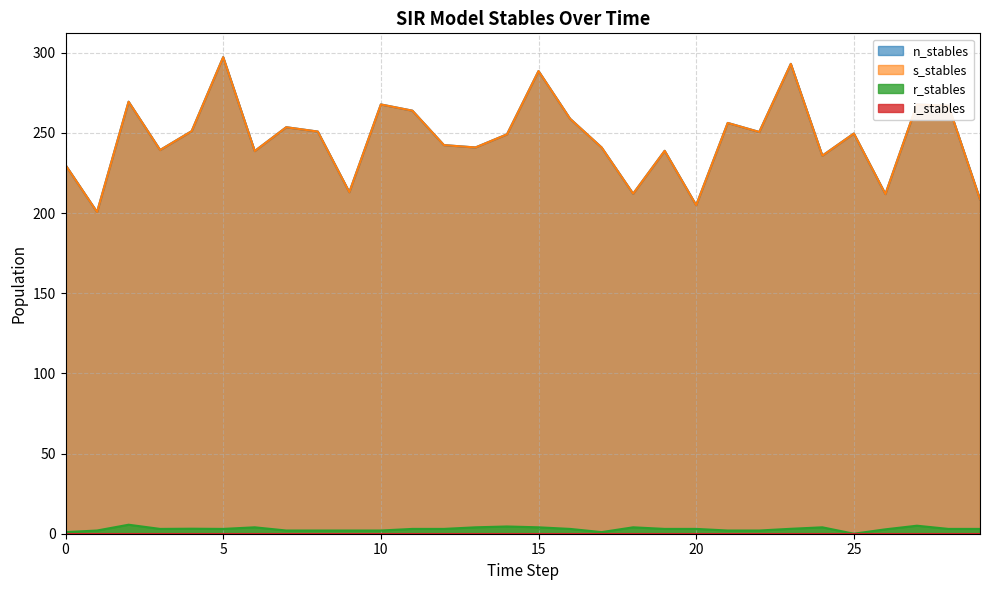

Does the chart display data point markers on the line(s)?

No